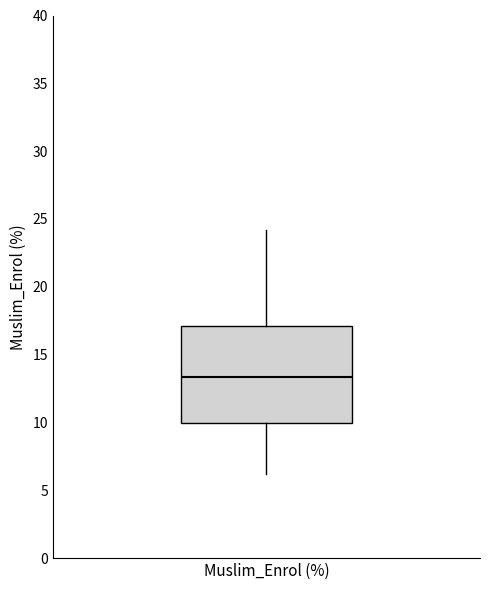

Transcribe this box plot: give where the median line is, the range the box spans, and where the two whiskers end, as read against the y-axis. The values are not printed on the chart, so give them approximately, as read against the axis.

median 13.5, box 10.0 to 17.0, whiskers 6.0 to 24.0